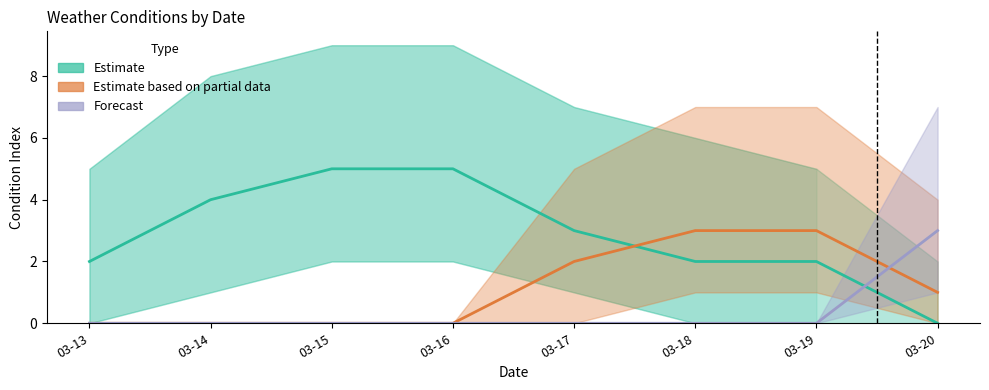

Is the value of Estimate at 03-17 greater than the value of Estimate based on partial data at 03-20?

Yes